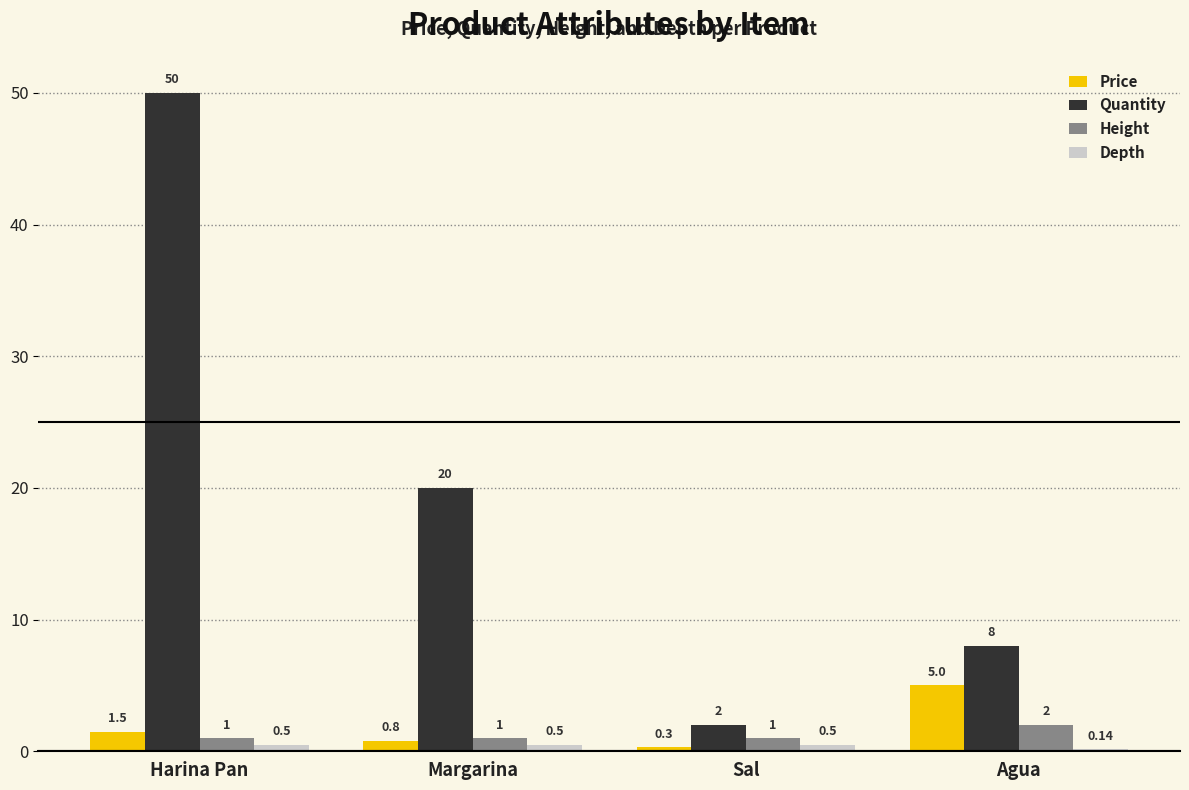

Are the bars horizontal?

No